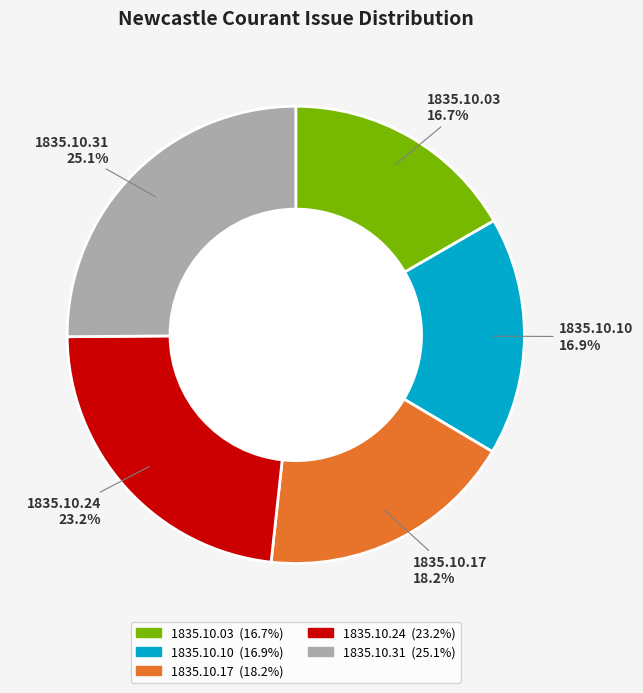

Does any single category account for the majority?

No